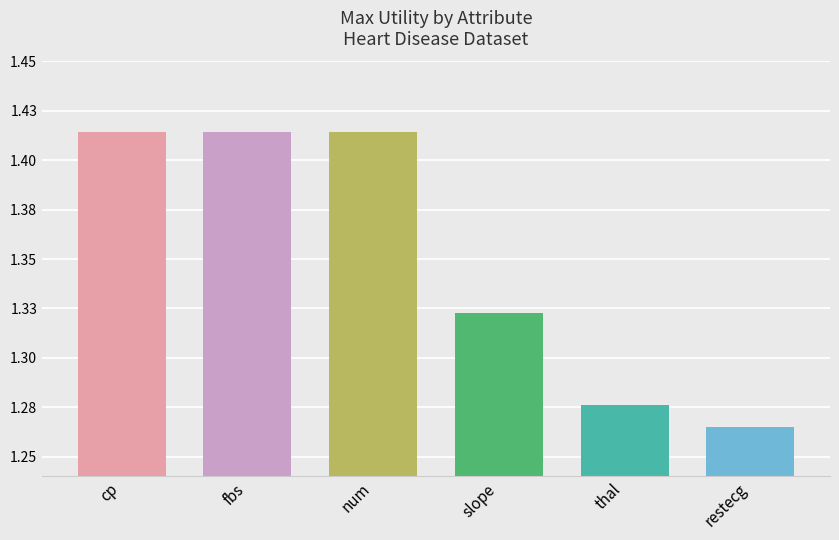

The chart shows a value of 0.6 at max. True or false?

False